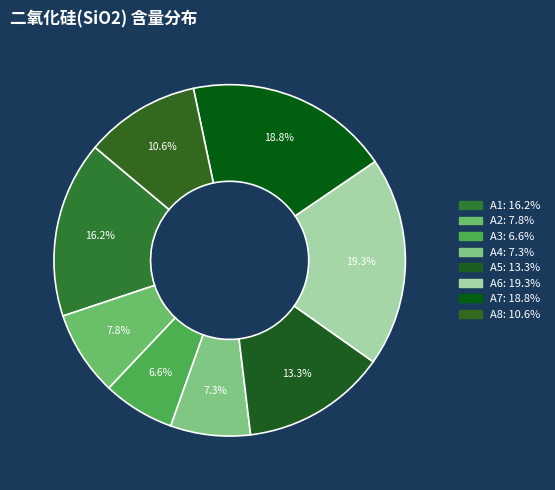

To the nearest percent, what is the average slice percentage?

12%